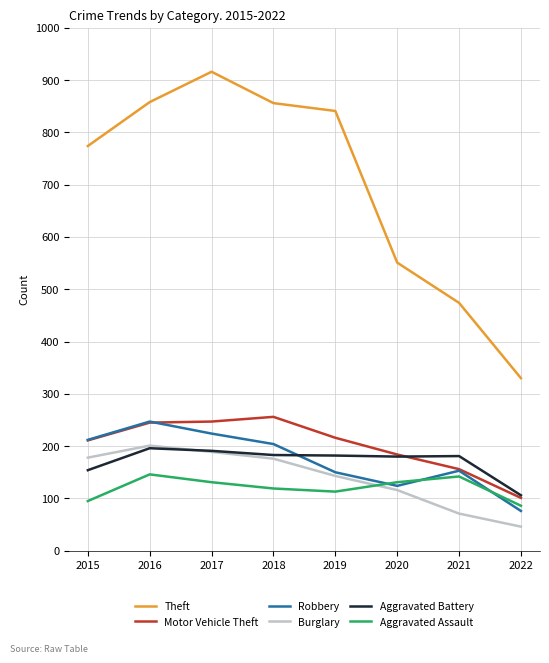

What is the sum of the Motor Vehicle Theft values at 2018 and 2022?

357